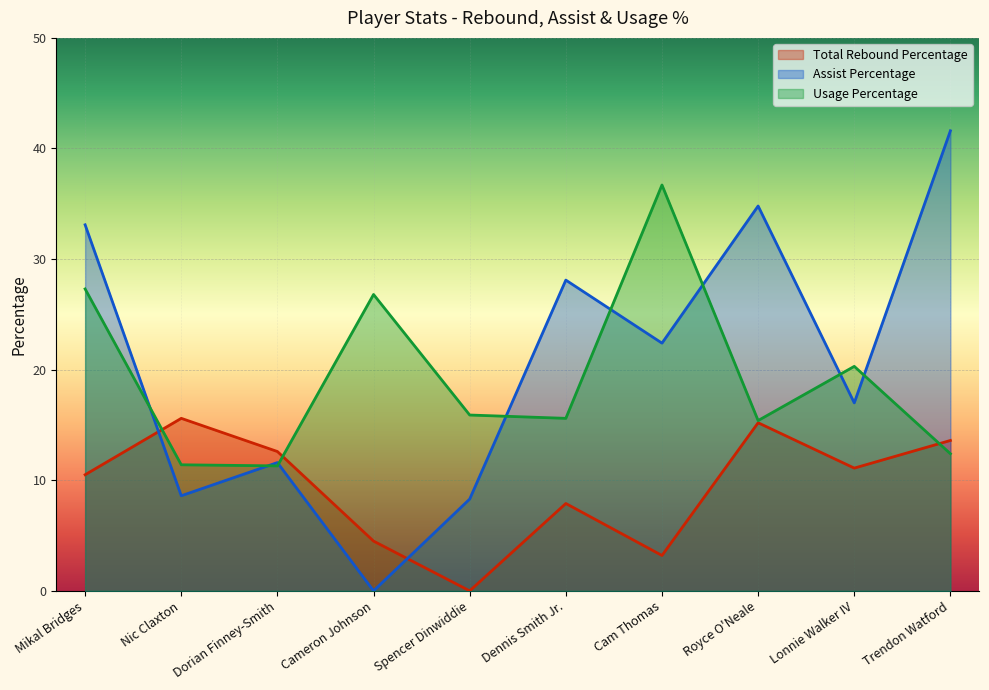

True or false: Usage Percentage has more than 2 points higher than both neighbors.

True